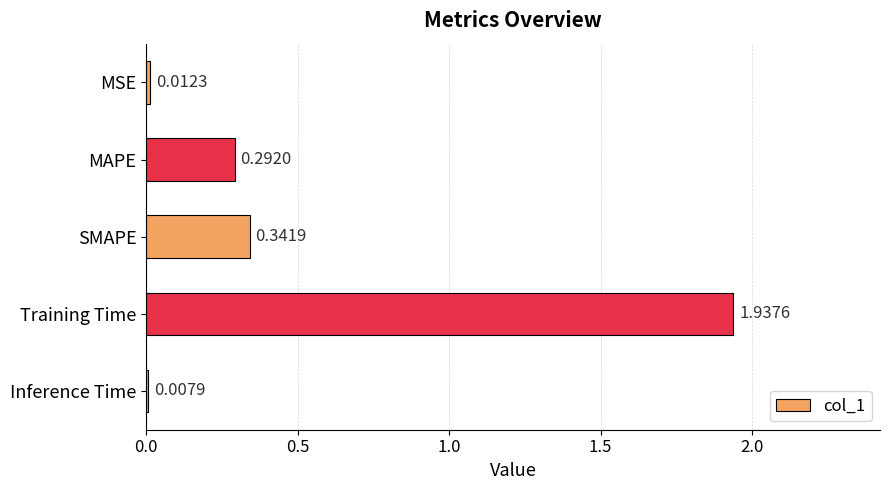

Are the bars grouped side by side (vs. stacked)?

No